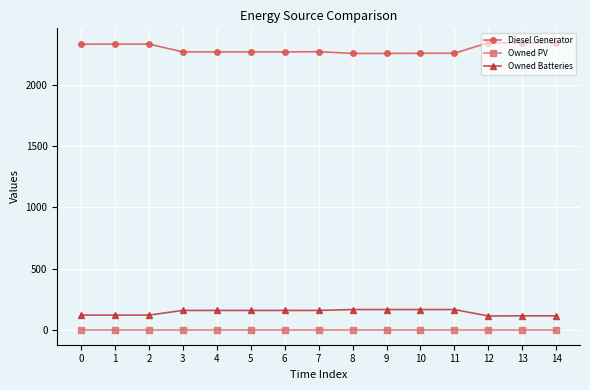

What is the total value across all series at 3?

2427